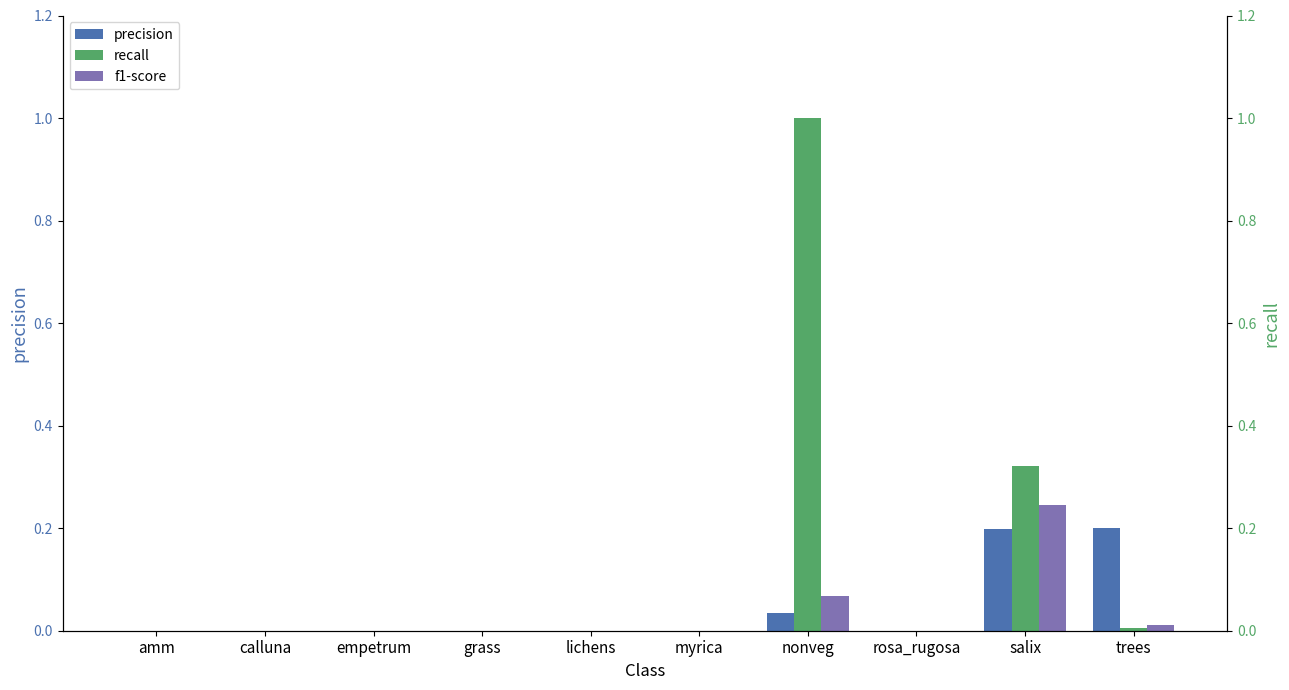

Reading left to right, transcribe all the data shown in this chart.

precision: 0.0	0.0	0.0	0.0	0.0	0.0	0.0	0.0	0.2	0.2
recall: 0.0	0.0	0.0	0.0	0.0	0.0	1.0	0.0	0.3	0.0
f1-score: 0.0	0.0	0.0	0.0	0.0	0.0	0.1	0.0	0.2	0.0